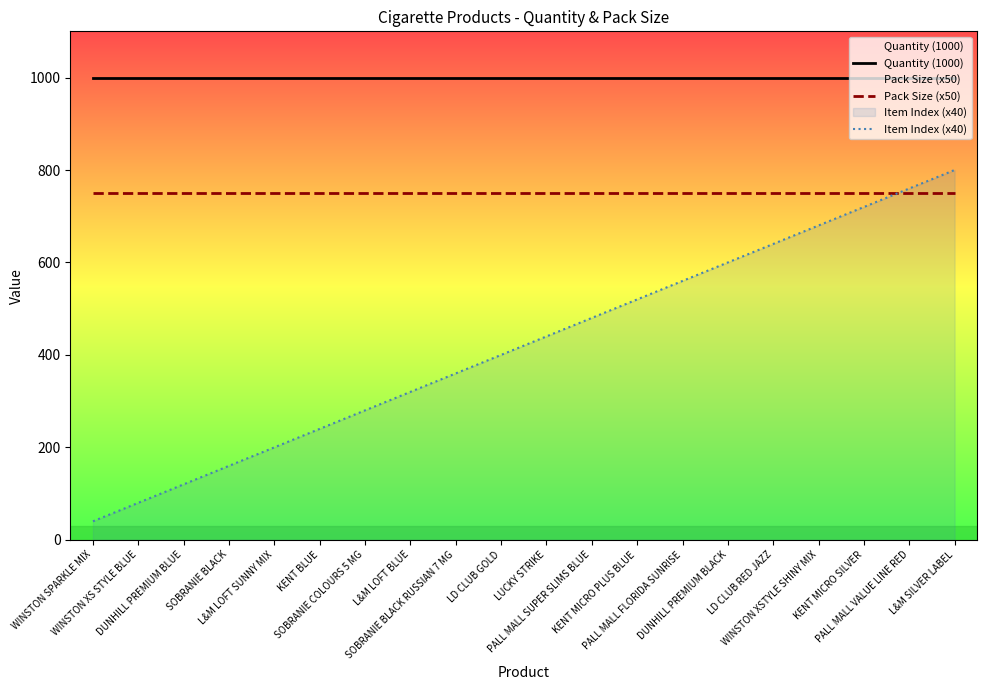

What is the label of the 3rd point from the right?

KENT MICRO SILVER